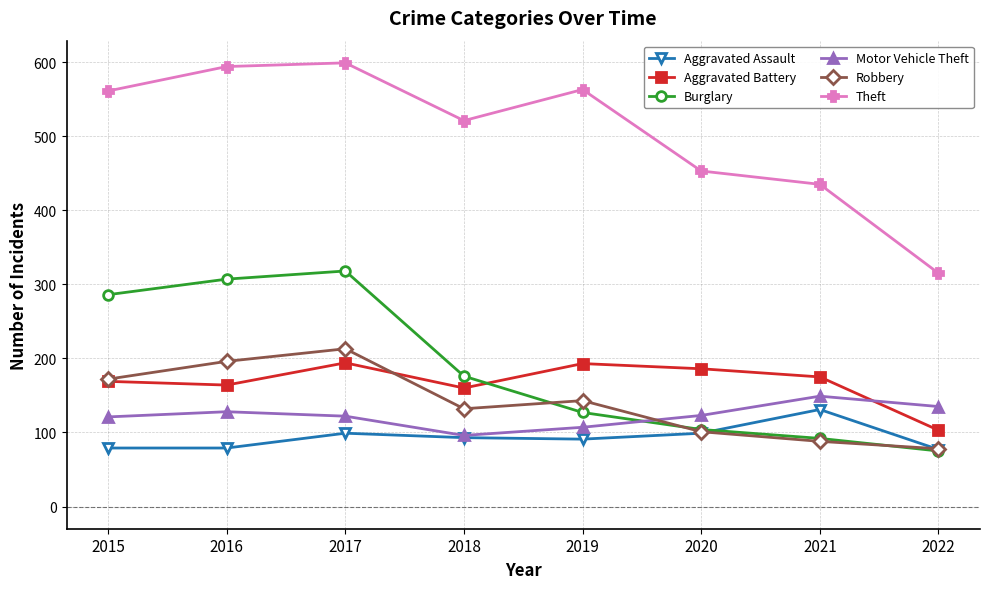

What is the greatest value displayed?

599